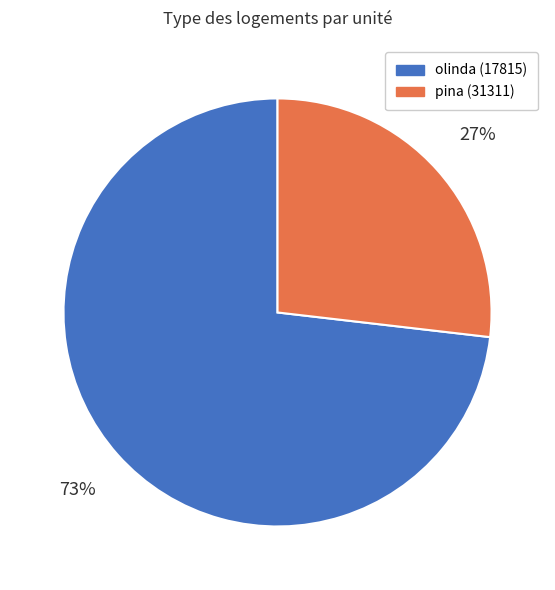

Approximately how many times larger is the value at pina (31311) compared to olinda (17815)?

0.4